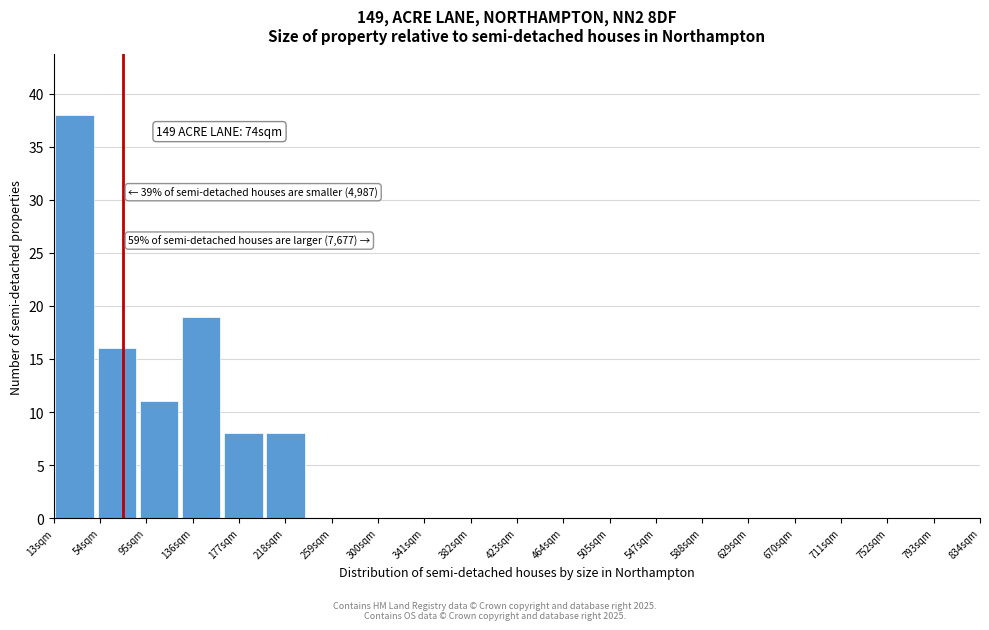

Which range on the x-axis has the tallest bar?

15 to 50